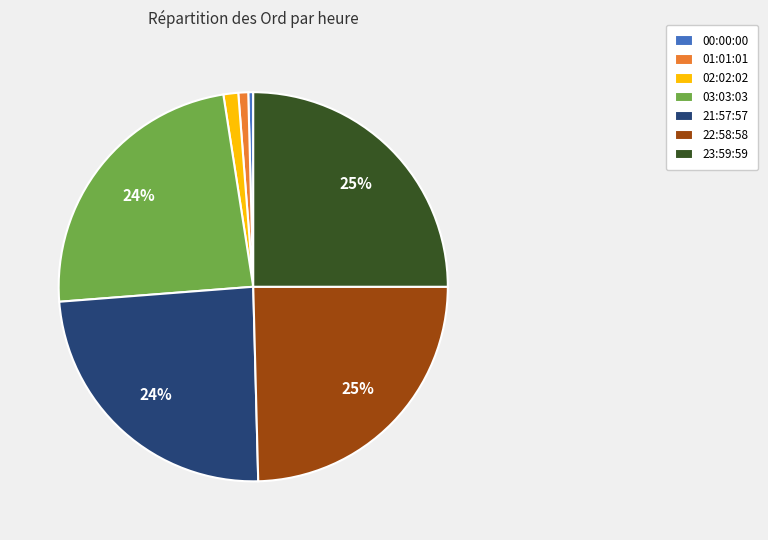

Is it true that 00:00:00 is 0% of the pie?

True